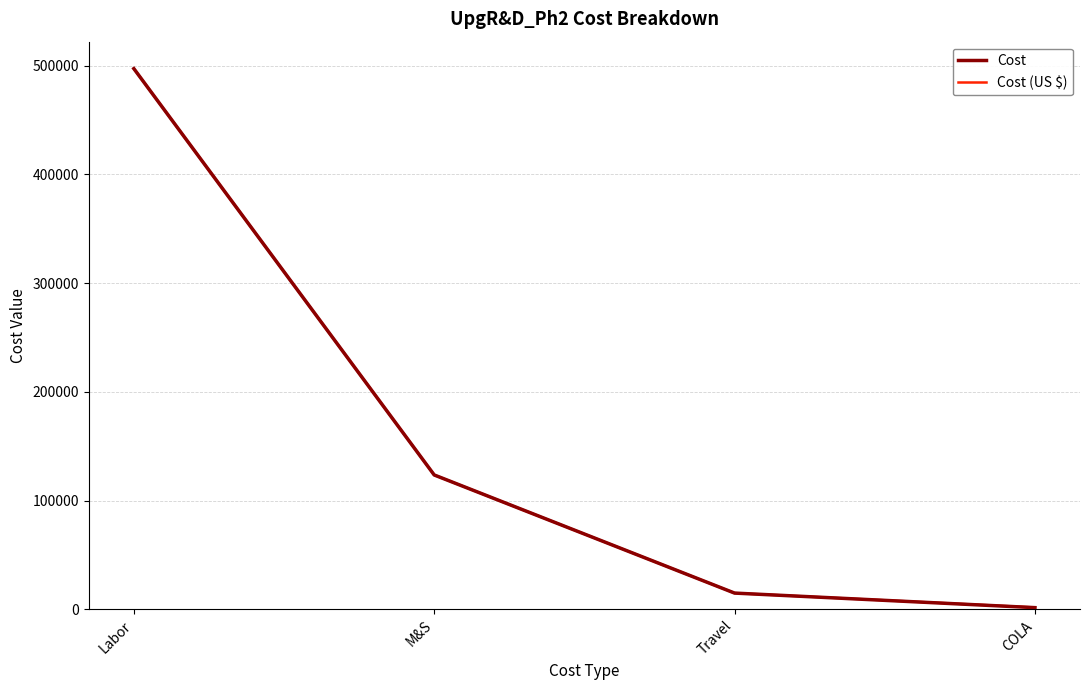

Reading right to left, what are all the values shown in this chart?

Cost: 1500.0	14892.0	123550.0	497320.9
Cost (US $): 1666.7	14892.0	123550.0	497320.9